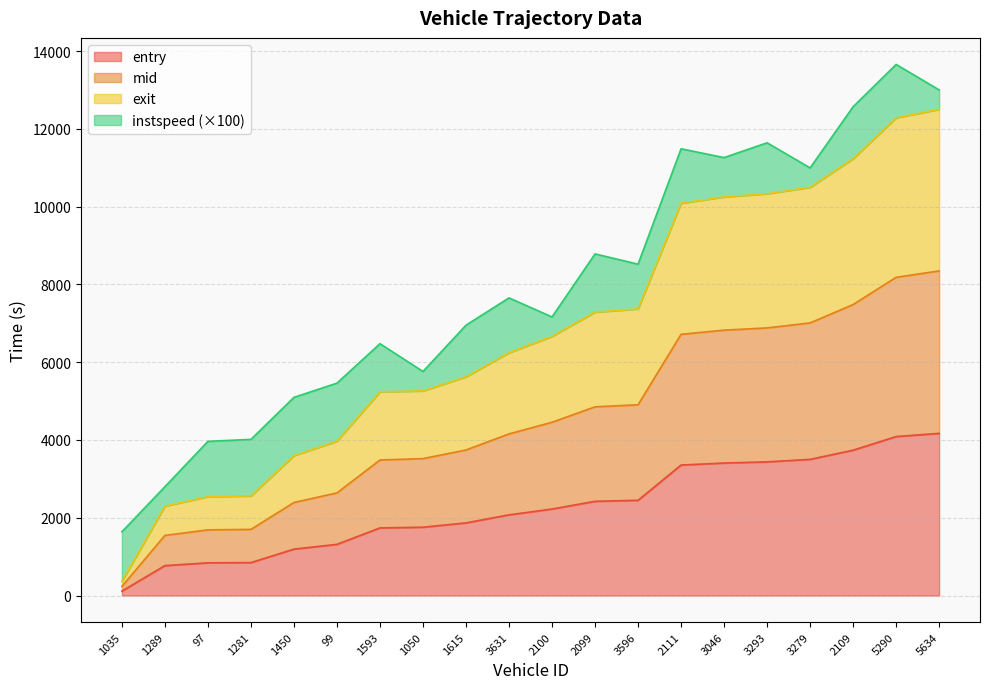

Which series has the largest range (max minus min)?

exit